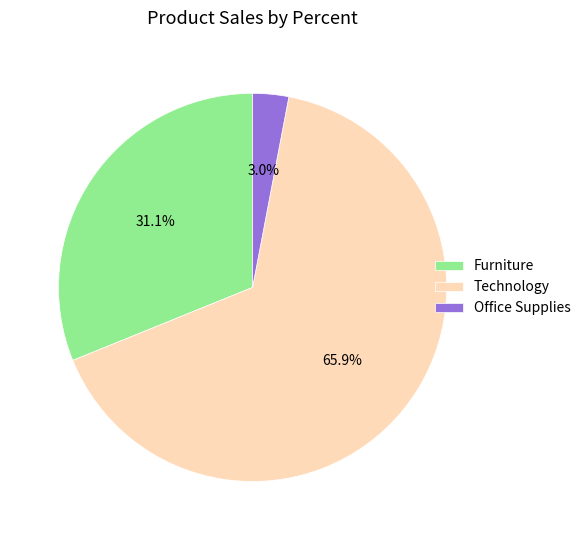

Which category has the biggest portion of the pie?

Technology